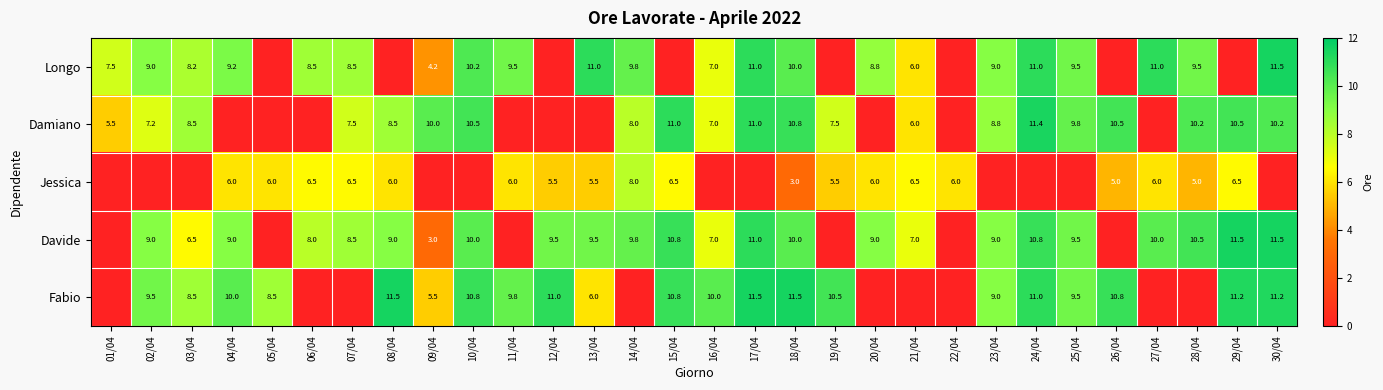

What is the difference between the Fabio values at 08/04 and 13/04?

5.5